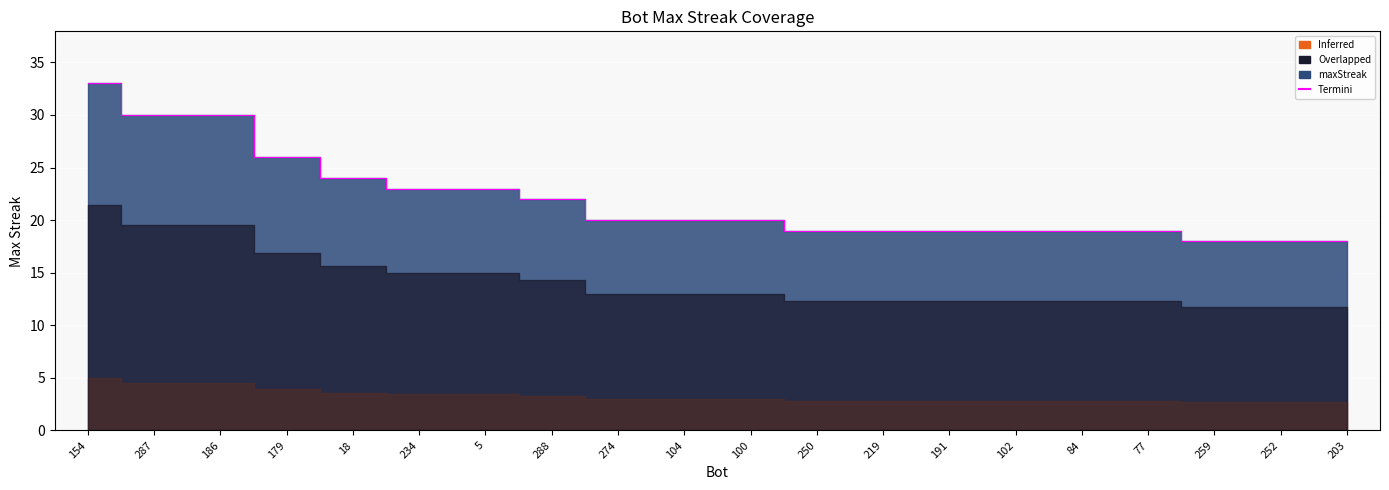

What value does the data have at 252, to the nearest 5?

20